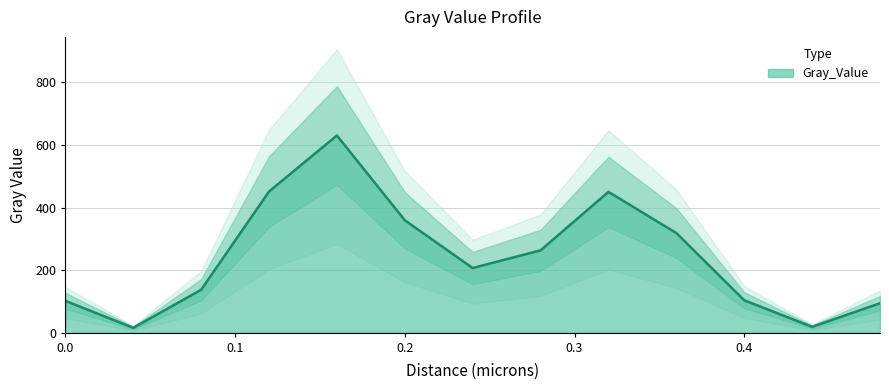

Read the value at 0.36.

318.4